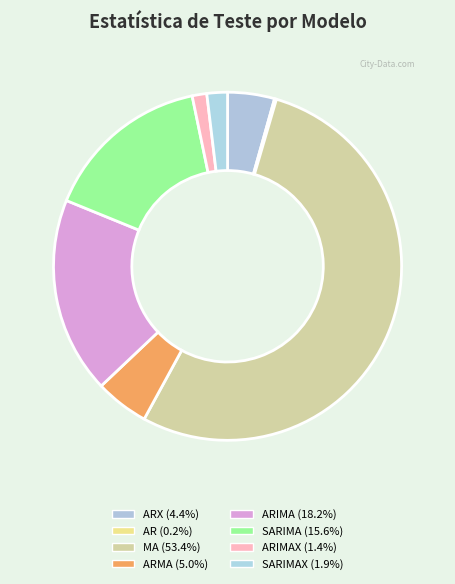

Which category has the biggest portion of the pie?

MA